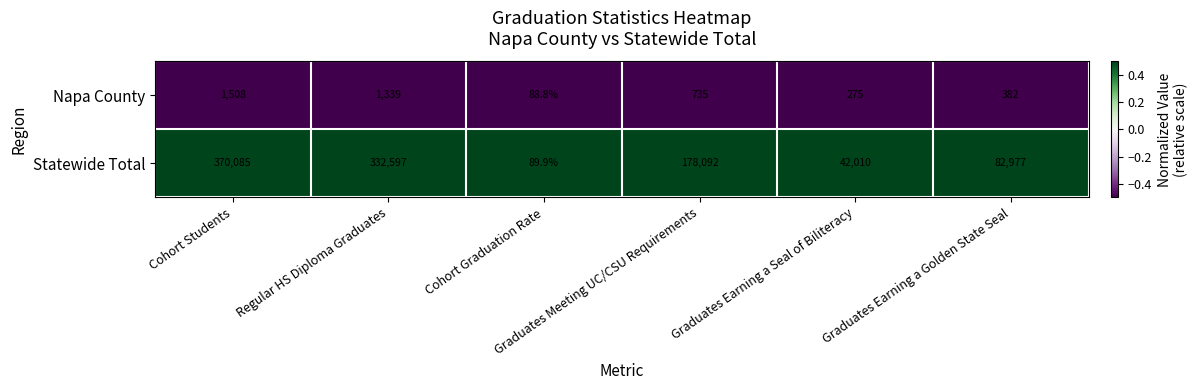

What is the average value of the Napa County series?

721.3